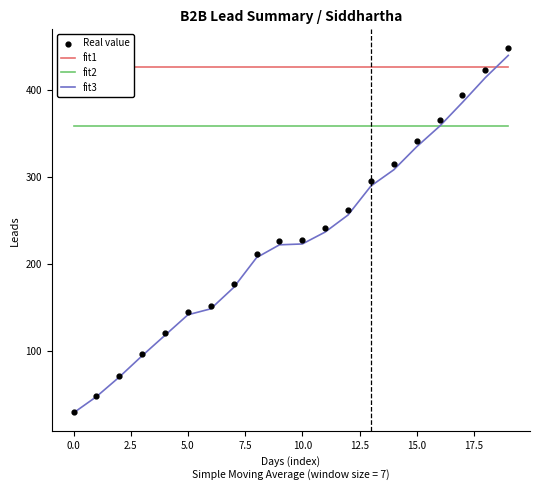

What is the maximum value for fit3?

440.0